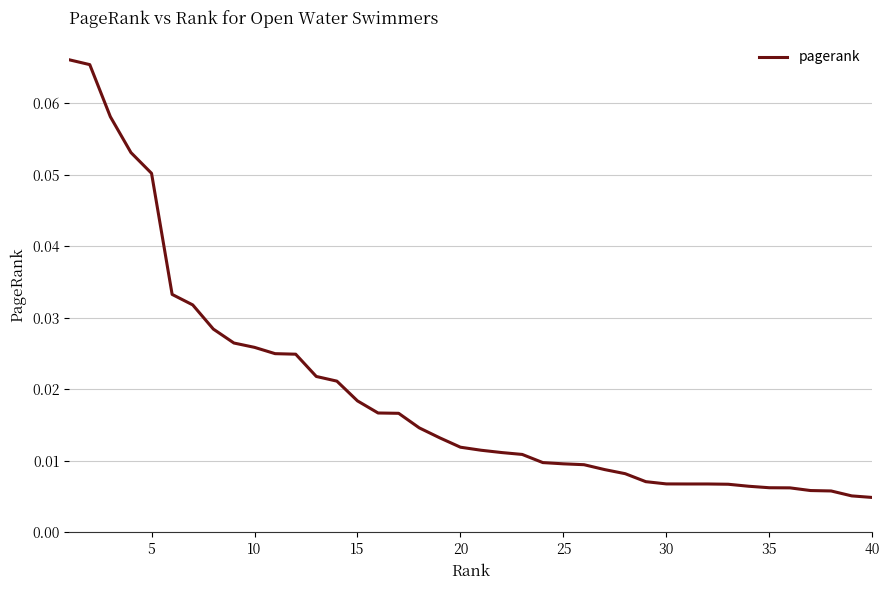

Which has a higher value, 10 or 35?

10